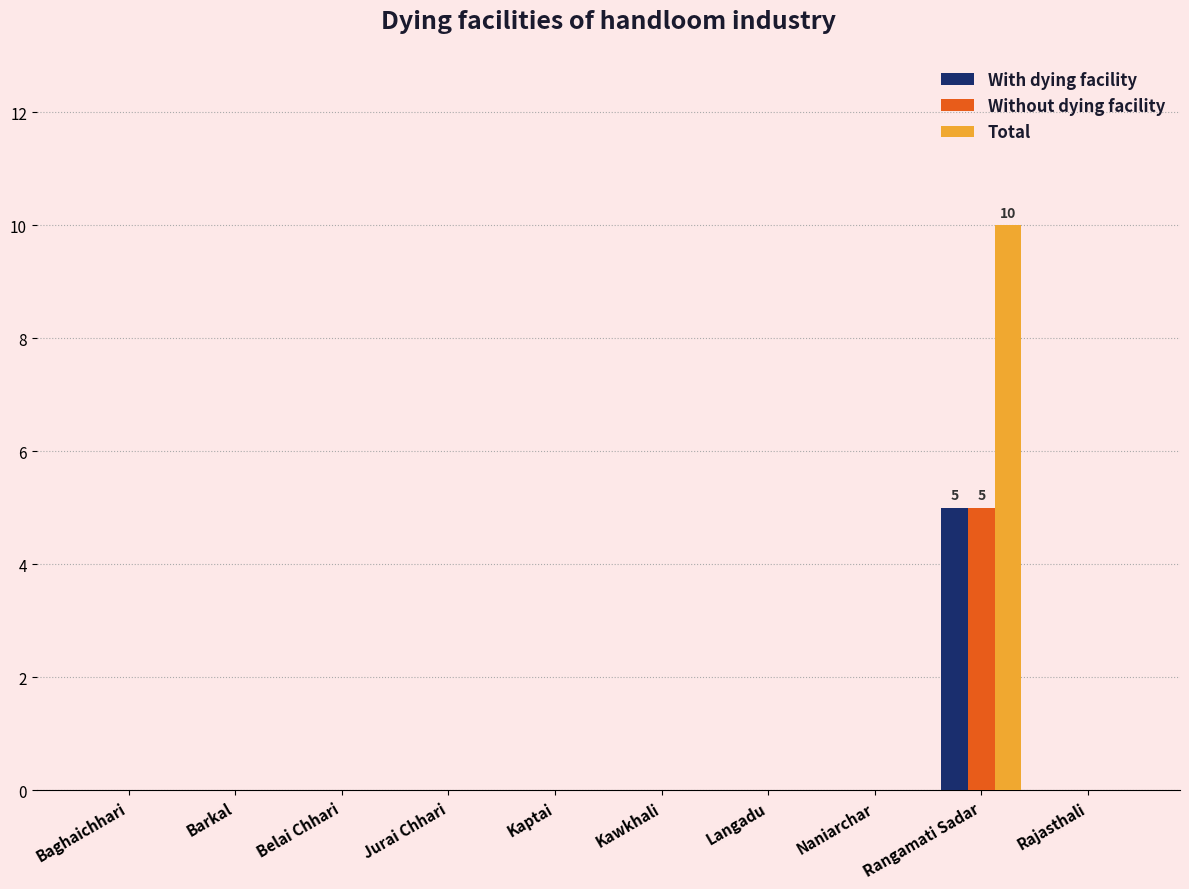

What are all the series names shown in the legend?

With dying facility, Without dying facility, Total